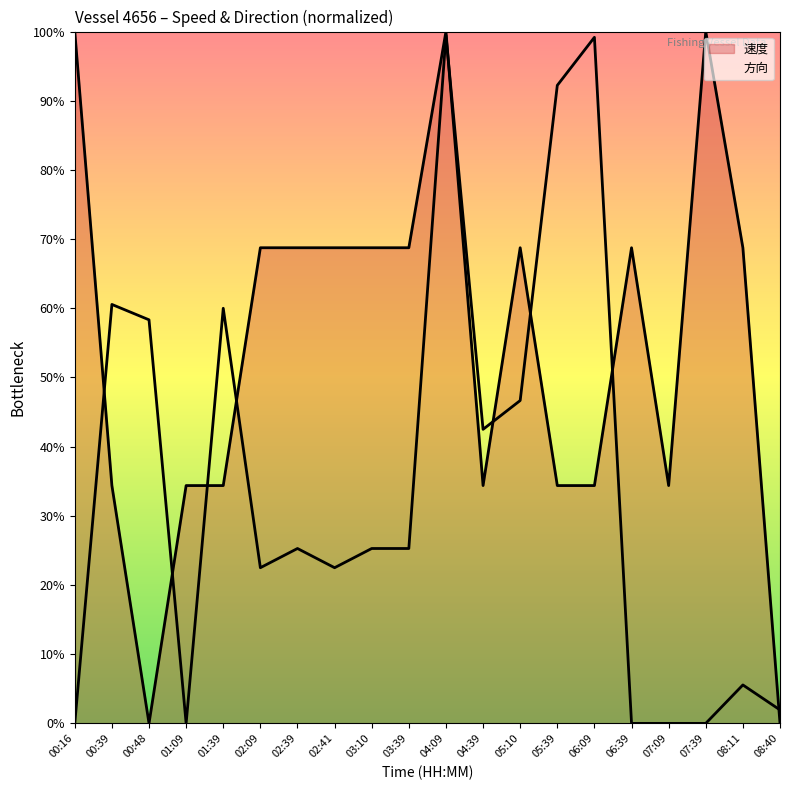

How many series are shown in this chart?

2